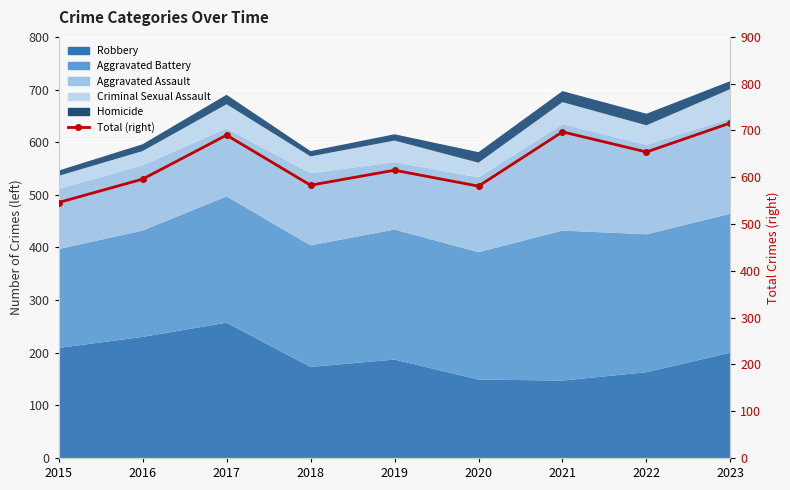

What is the value of the 4th point from the left?

583